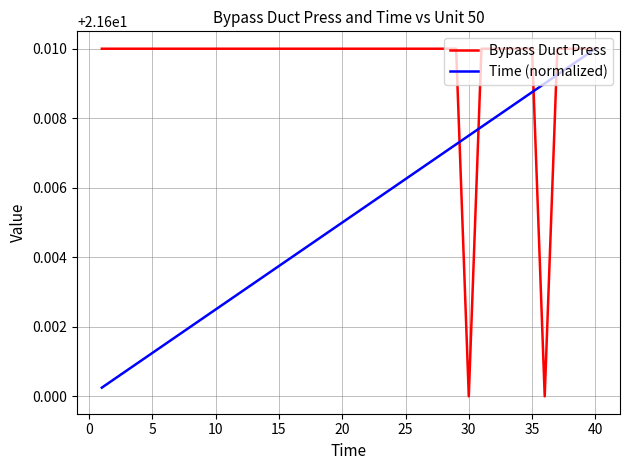

Which series has the largest total across all categories?

Bypass Duct Press